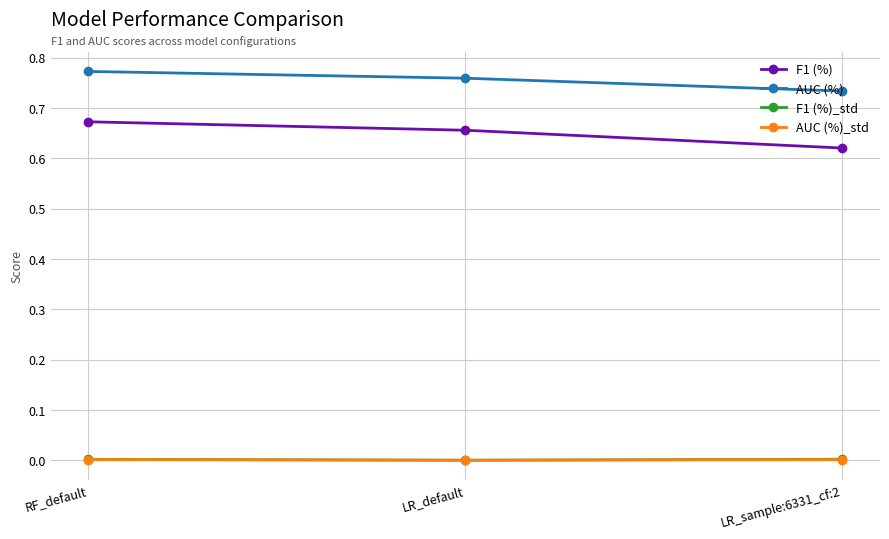

How many series are shown in this chart?

4